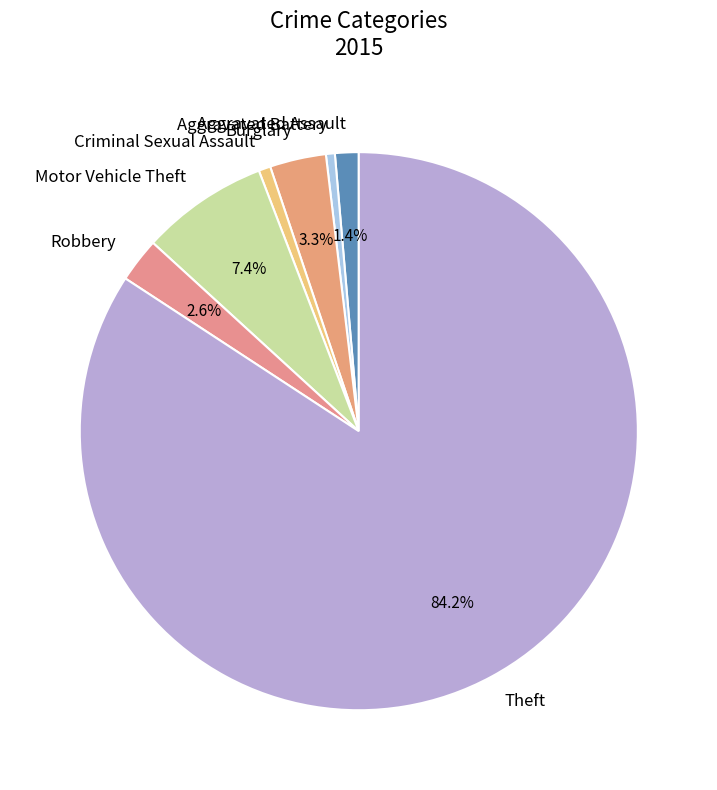

What percentage is the Robbery slice, to the nearest percent?

3%